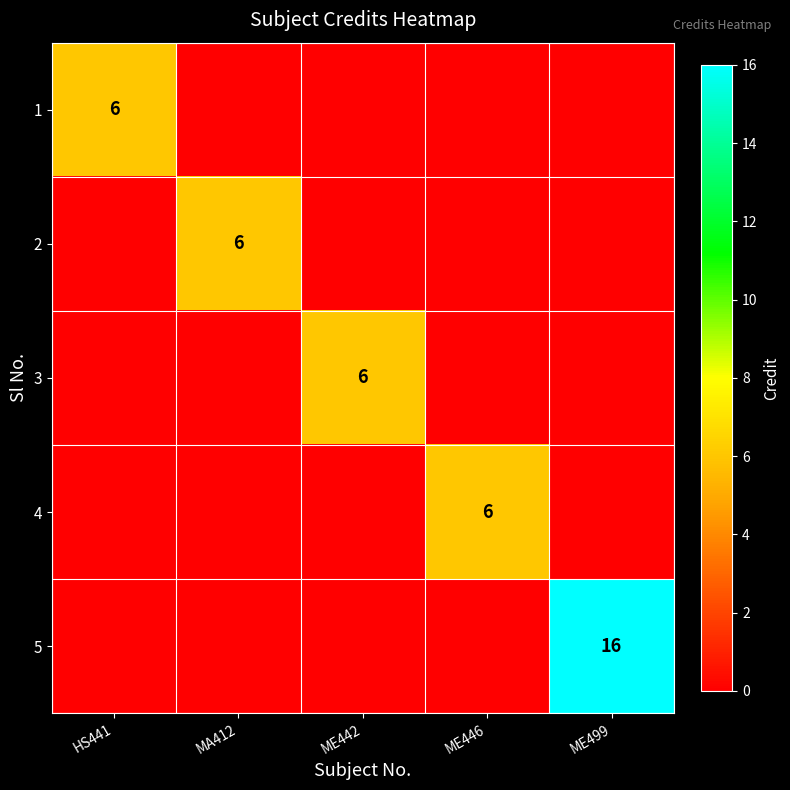

How many categories are shown in the chart?

5